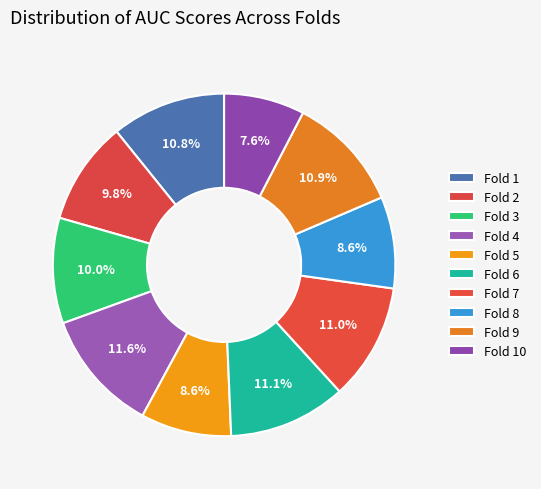

The Fold 5 slice represents 9% of the pie. True or false?

True